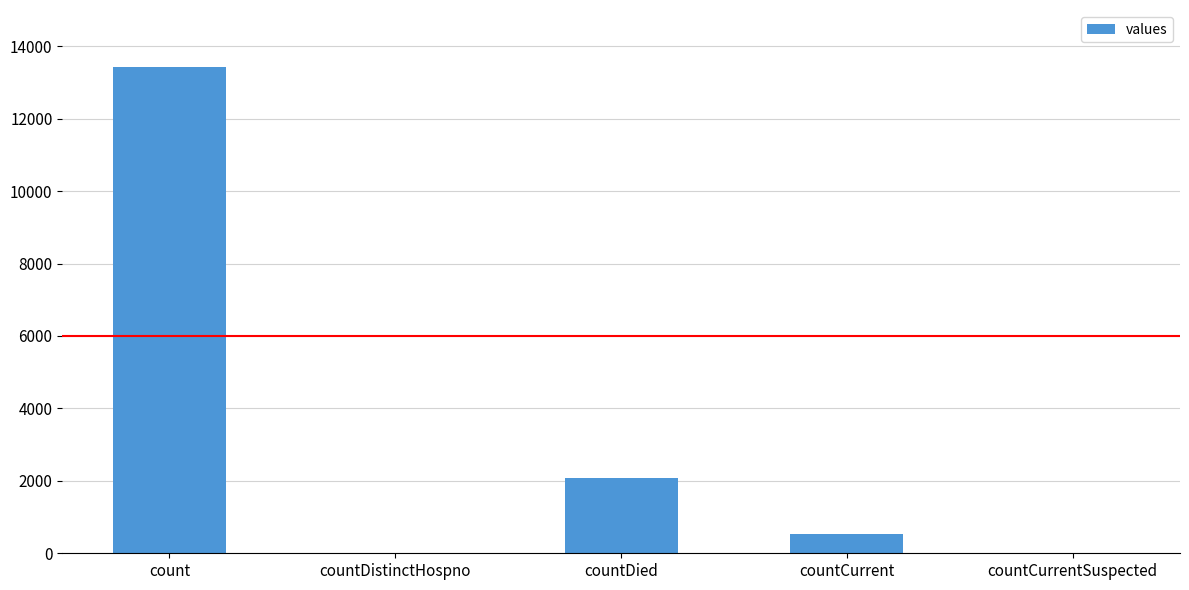

What is the sum of the values at countCurrentSuspected and countDied?

2091